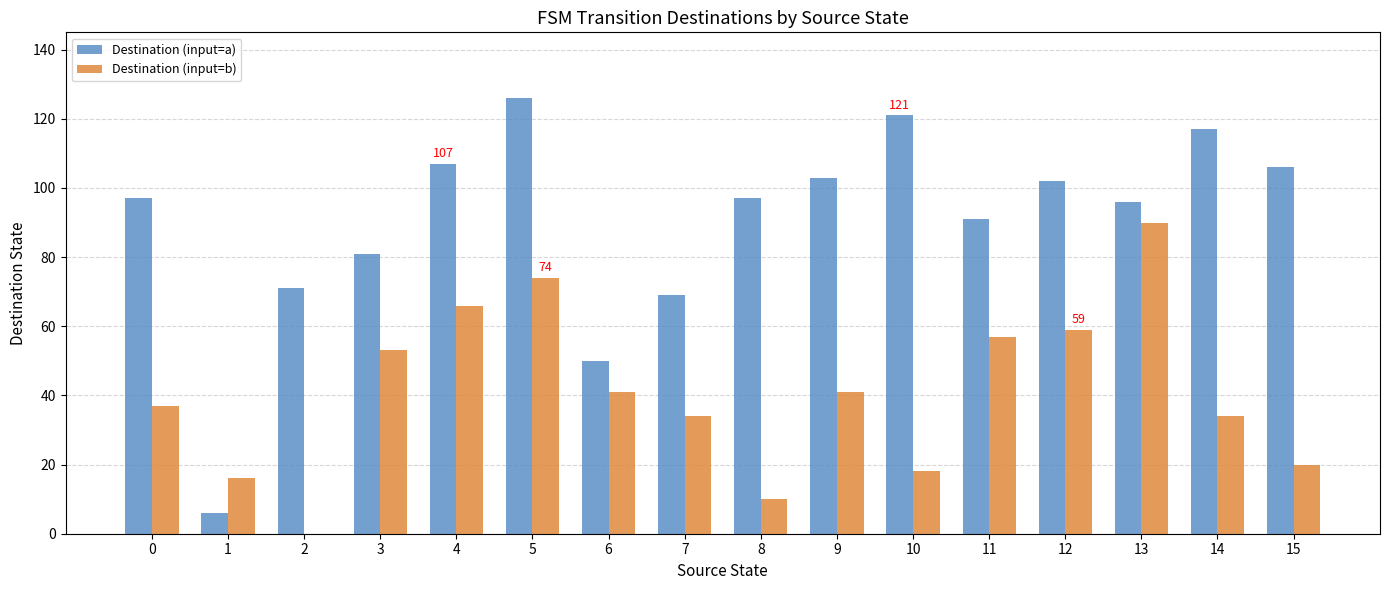

Is the value of Destination (input=b) at 12 greater than the value of Destination (input=a) at 10?

No